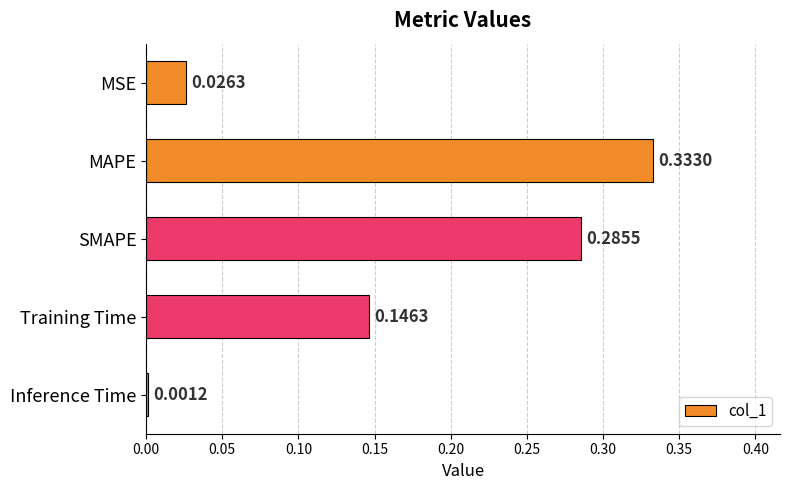

At which label is the value closest to 0?

Inference Time